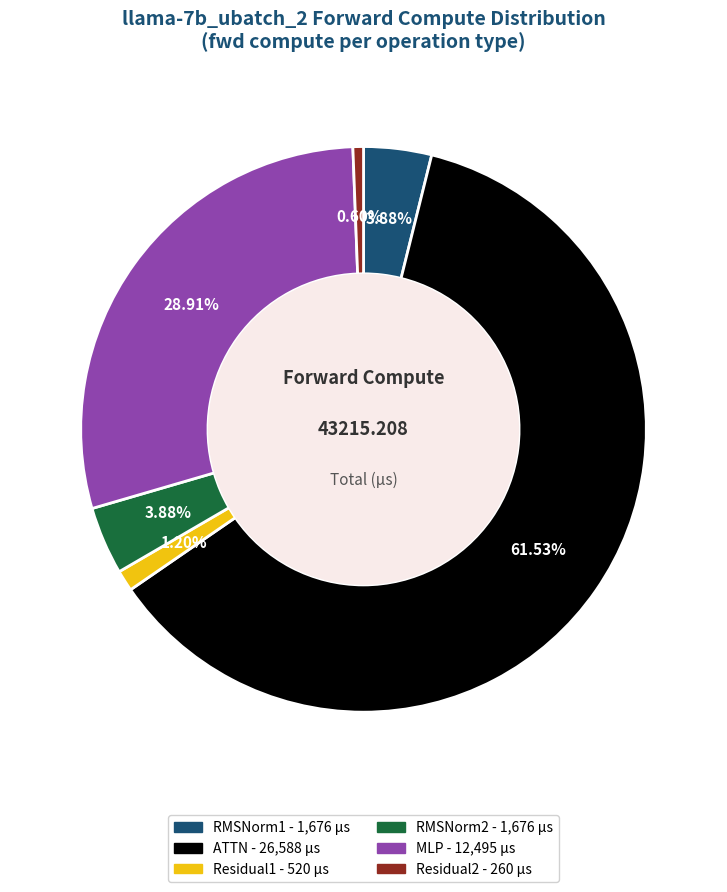

Does any single category account for the majority?

Yes